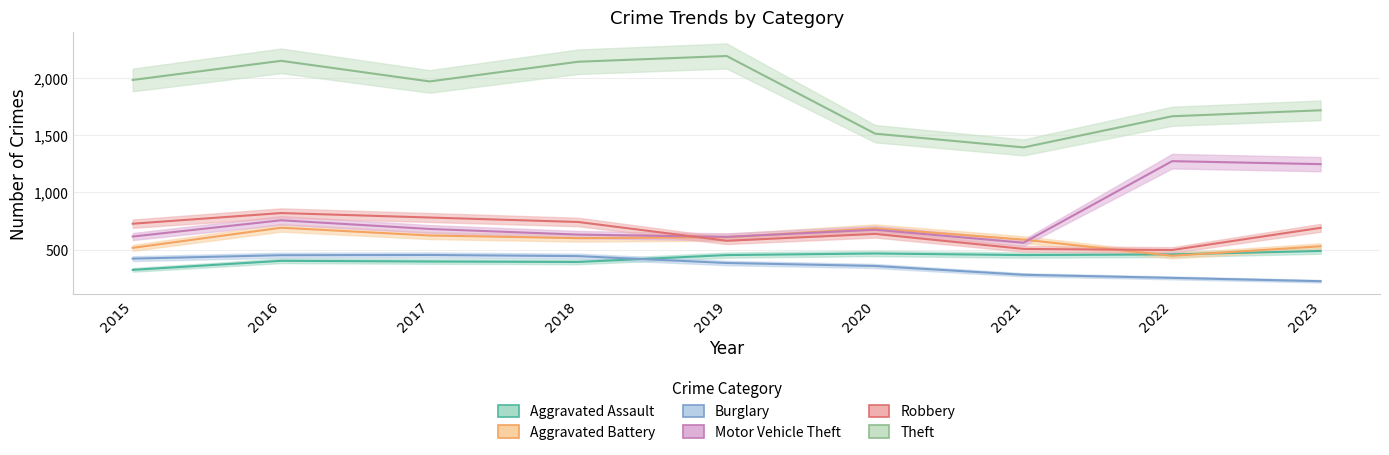

What is the value of the Aggravated Battery point at the 4th from the left?

600